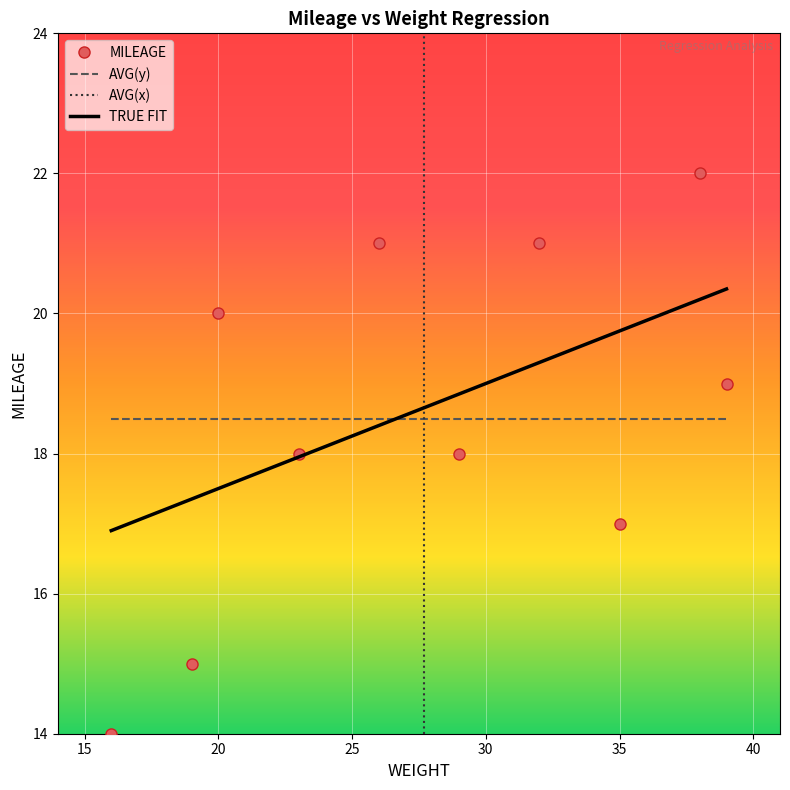

After their last crossing, which series has the higher values: TRUE FIT or MILEAGE?

TRUE FIT